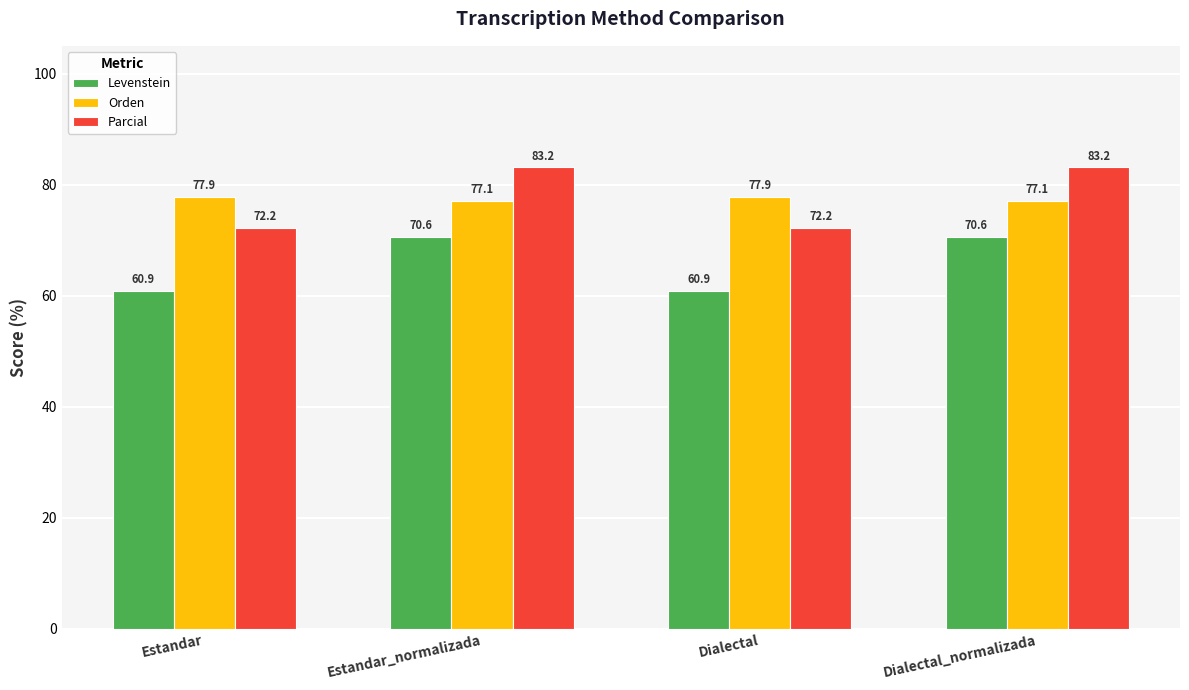

Does the chart contain stacked bars?

No